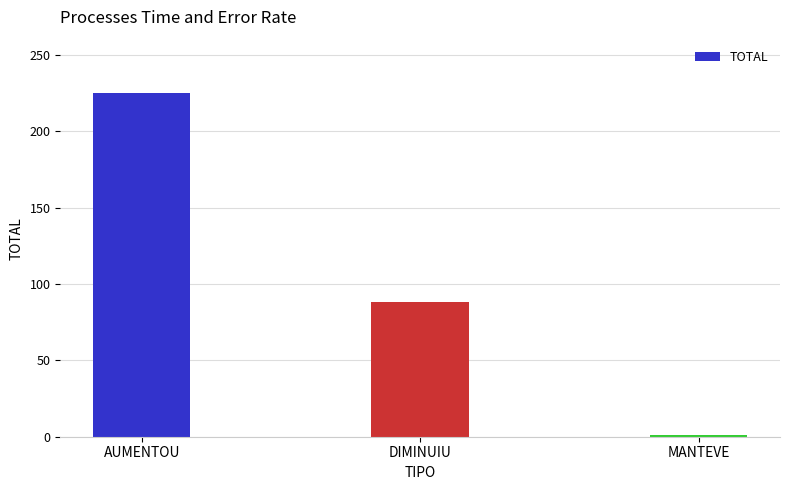

The value at AUMENTOU is 225. True or false?

True